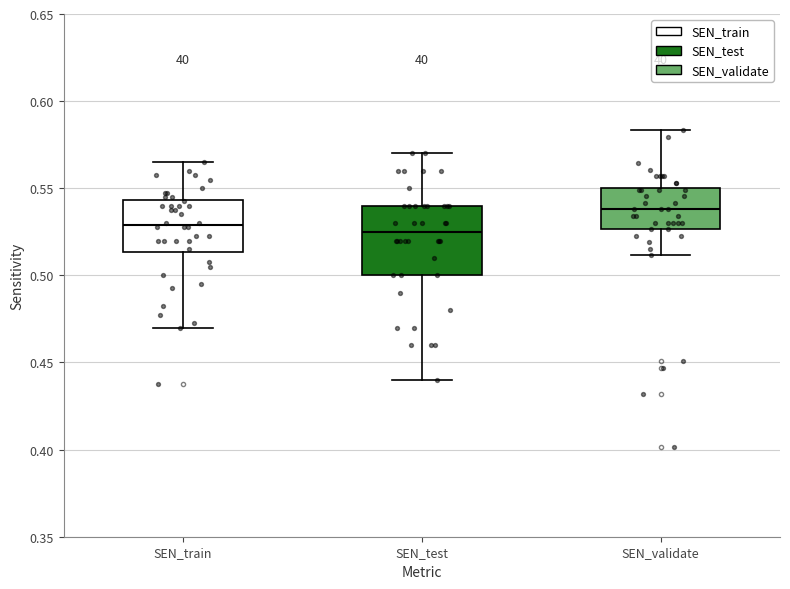

Reading left to right, read every box against the y-axis: the position of its median line, the range the box covers, and the ends of its whiskers. The values are not printed on the chart, so give them approximately, as read against the axis.

SEN_train: median 0.530, box 0.515 to 0.545, whiskers 0.470 to 0.565
SEN_test: median 0.525, box 0.500 to 0.540, whiskers 0.440 to 0.570
SEN_validate: median 0.540, box 0.525 to 0.550, whiskers 0.510 to 0.585